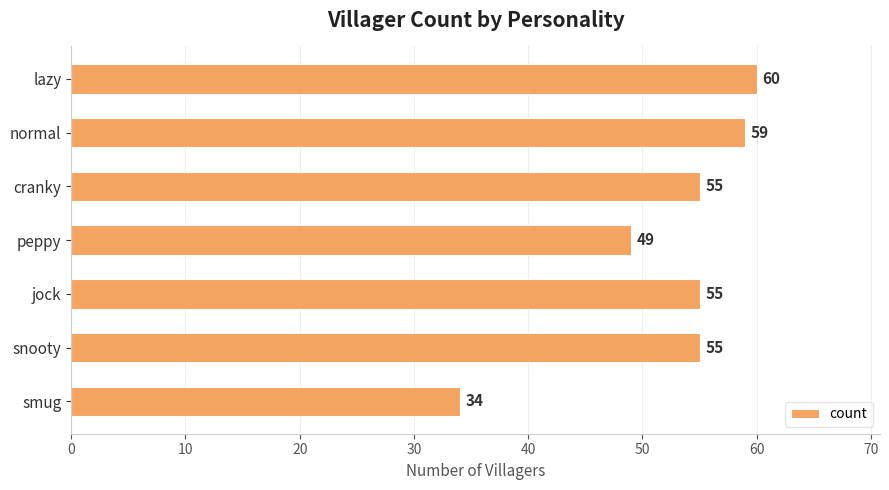

Is it true that the value at jock is 89?

False